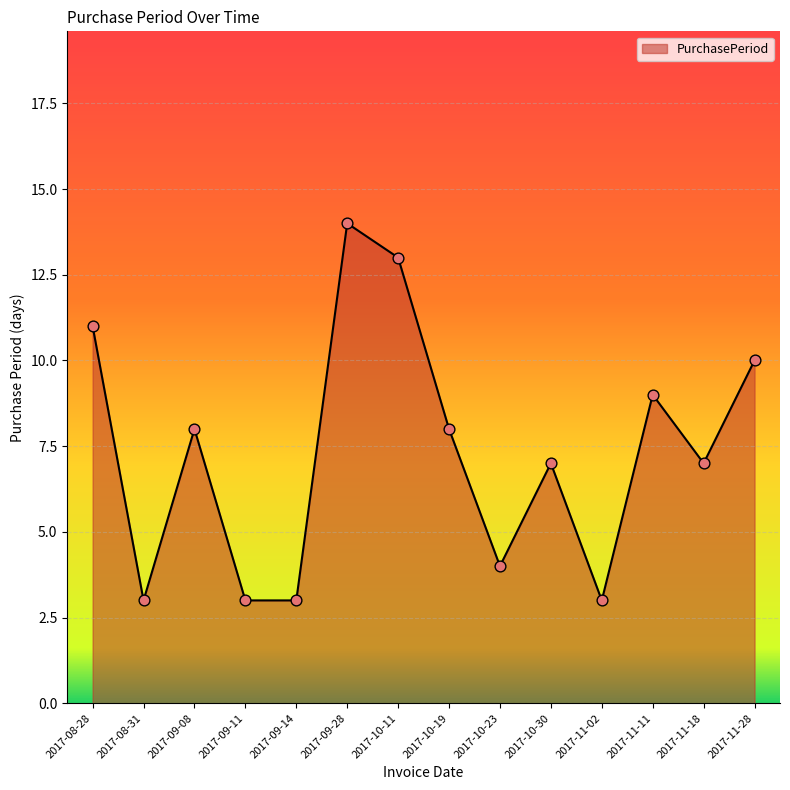

What is the change in value from 2017-10-30 to 2017-11-28?

+3